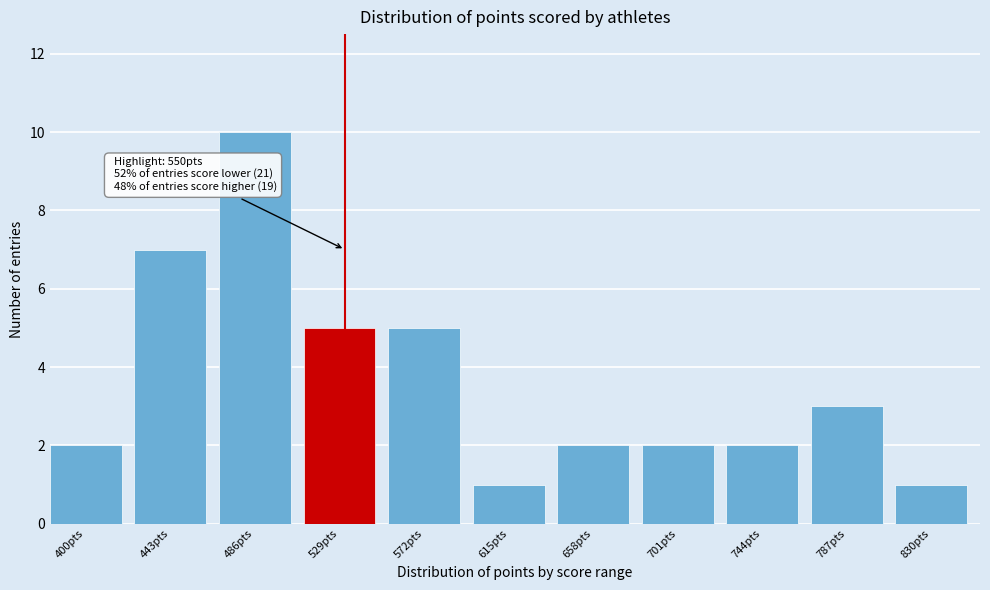

Reading left to right, what are all the values shown in this chart?

2	7	10	5	5	1	2	2	2	3	1